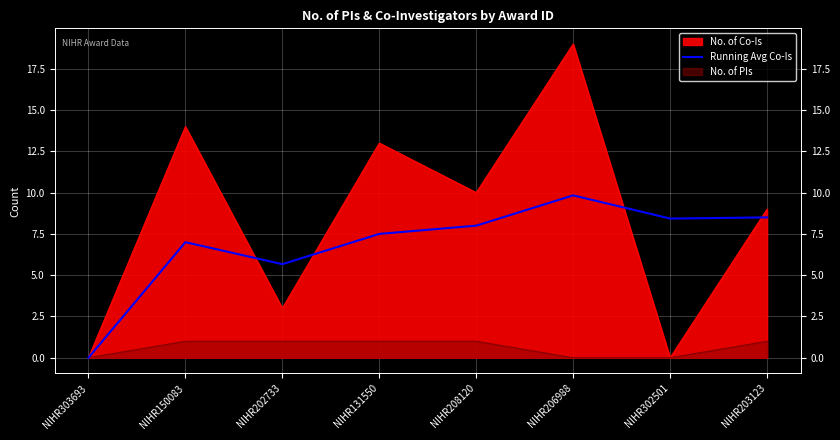

What is the label of the 1st point from the right?

NIHR203123